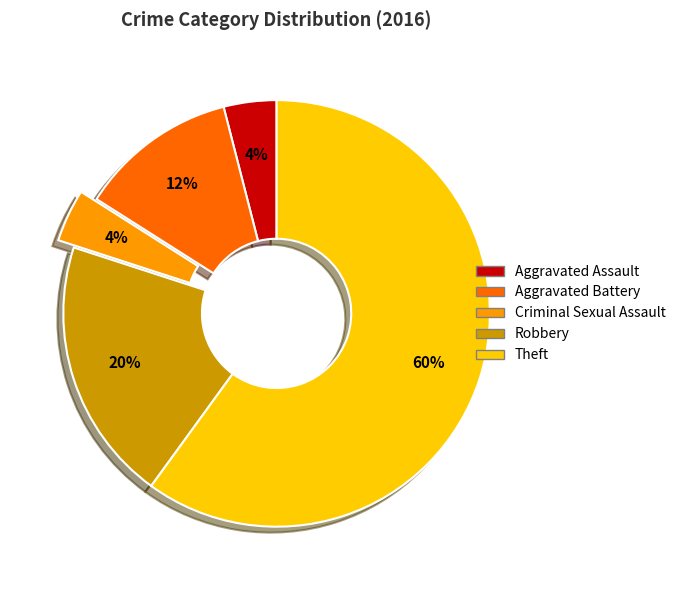

Count the number of slices in the pie.

5